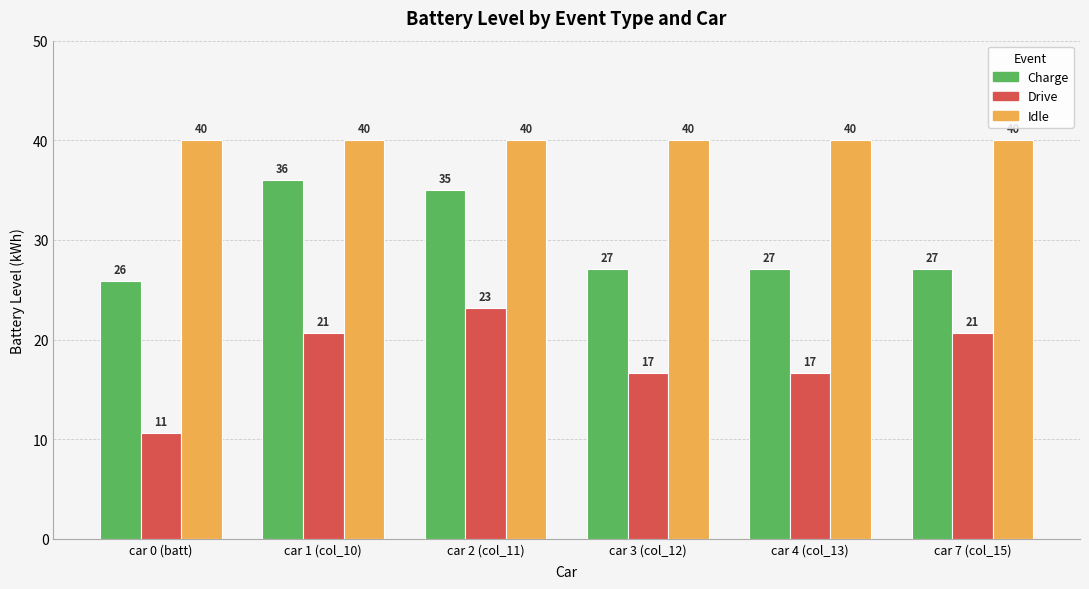

What value does the Drive series have at car 7 (col_15)?

20.6